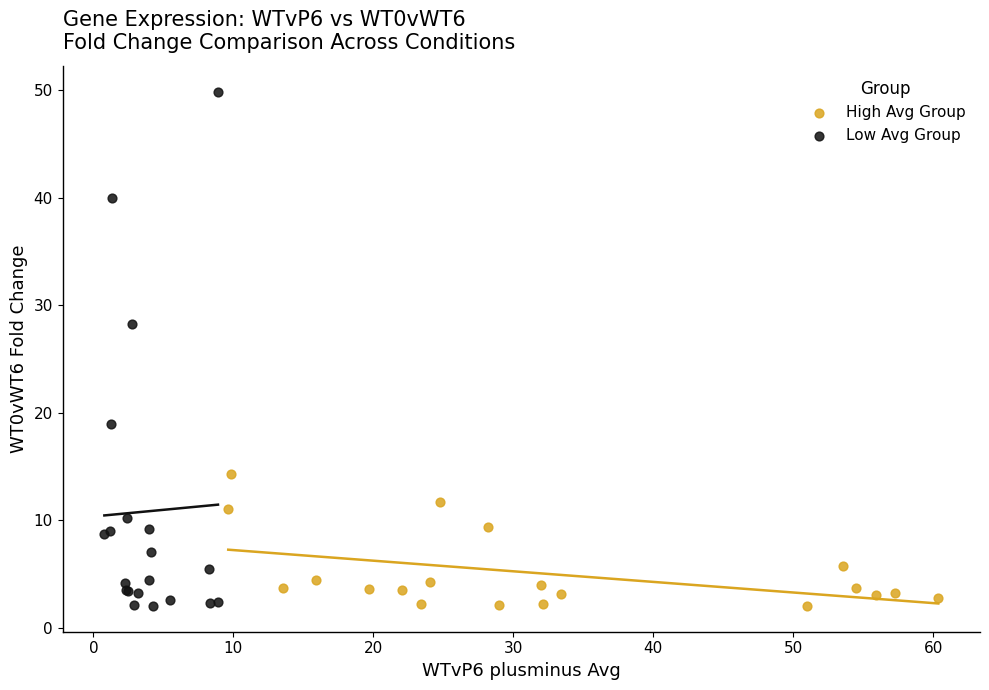

Which series contains the highest Y value?

Low Avg Group